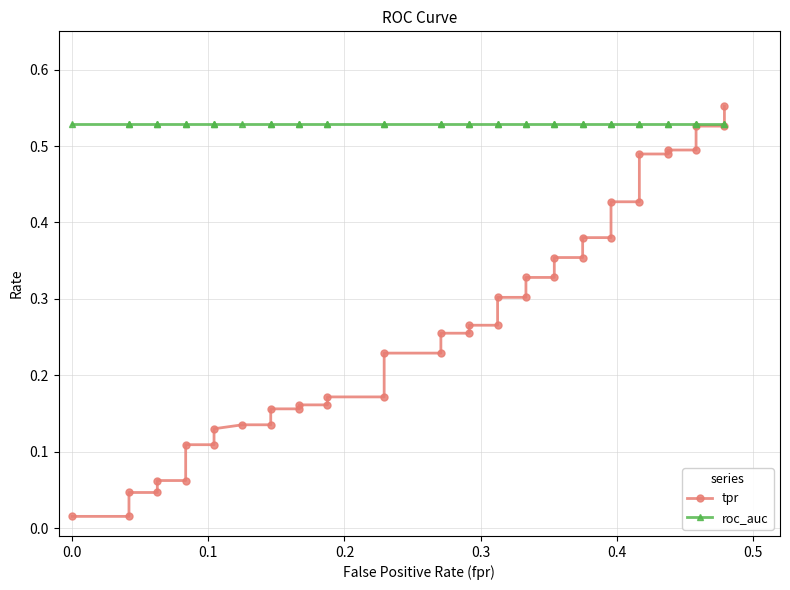

Which series ends up on top after the final intersection of roc_auc and tpr?

tpr